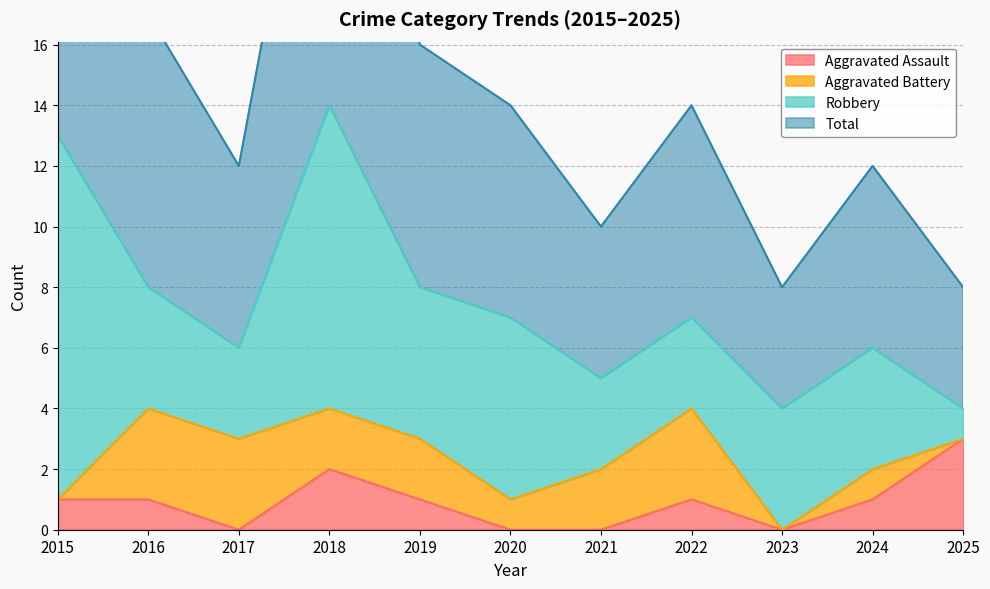

In Total, how many points are lower than both neighbors (excluding endpoints)?

3